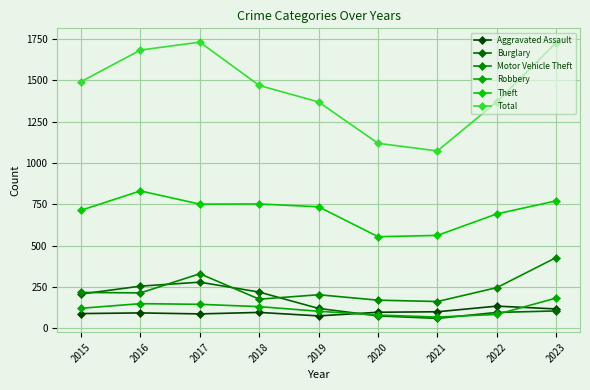

Reading right to left, what are all the values shown in this chart?

Aggravated Assault: 118	135	101	98	76	97	88	94	90
Burglary: 106	97	61	76	121	220	280	256	208
Motor Vehicle Theft: 429	247	163	171	204	177	331	215	218
Robbery: 184	85	69	81	104	132	146	150	122
Theft: 772	693	563	555	736	753	752	832	715
Total: 1729	1371	1074	1120	1370	1470	1732	1684	1493